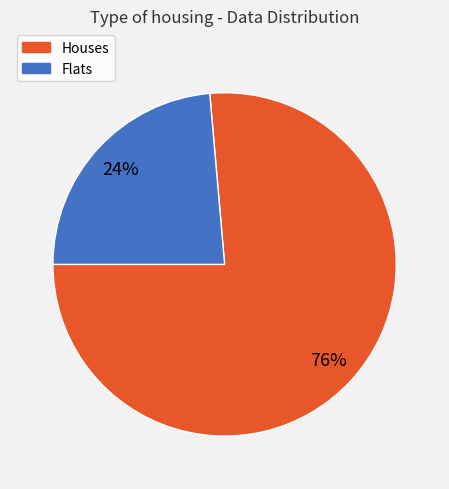

To the nearest percent, what is the average slice percentage?

50%